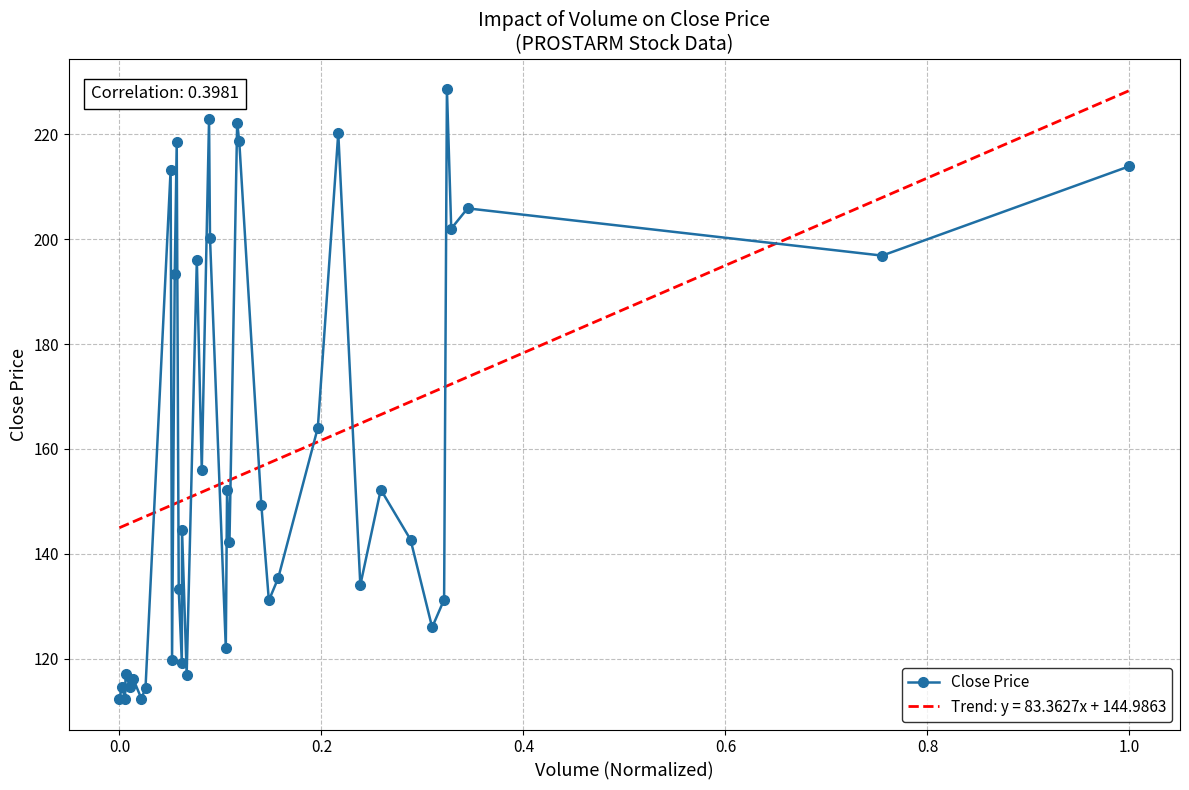

True or false: Trend: y = 83.3627x + 144.9863 and Close Price intersect in this chart.

True